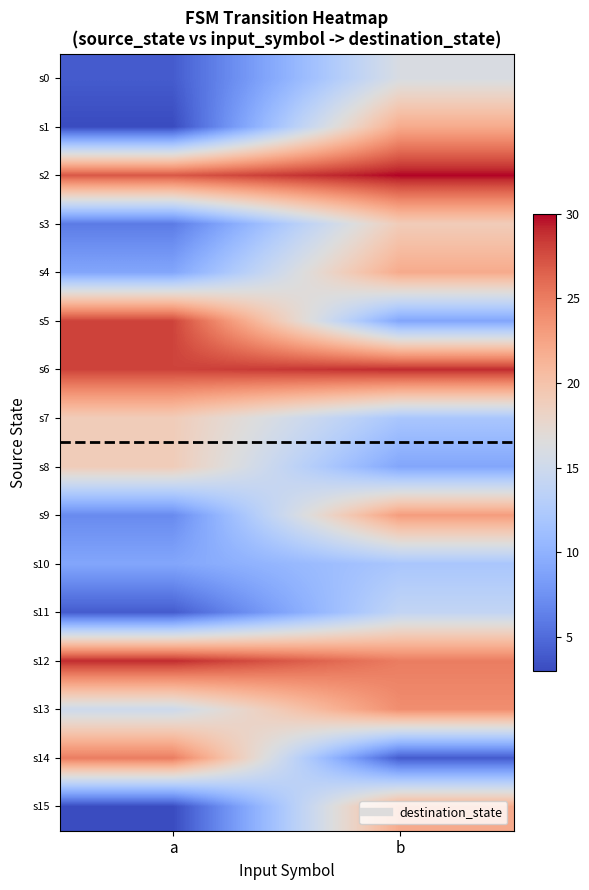

Between b and a, which is larger?

b